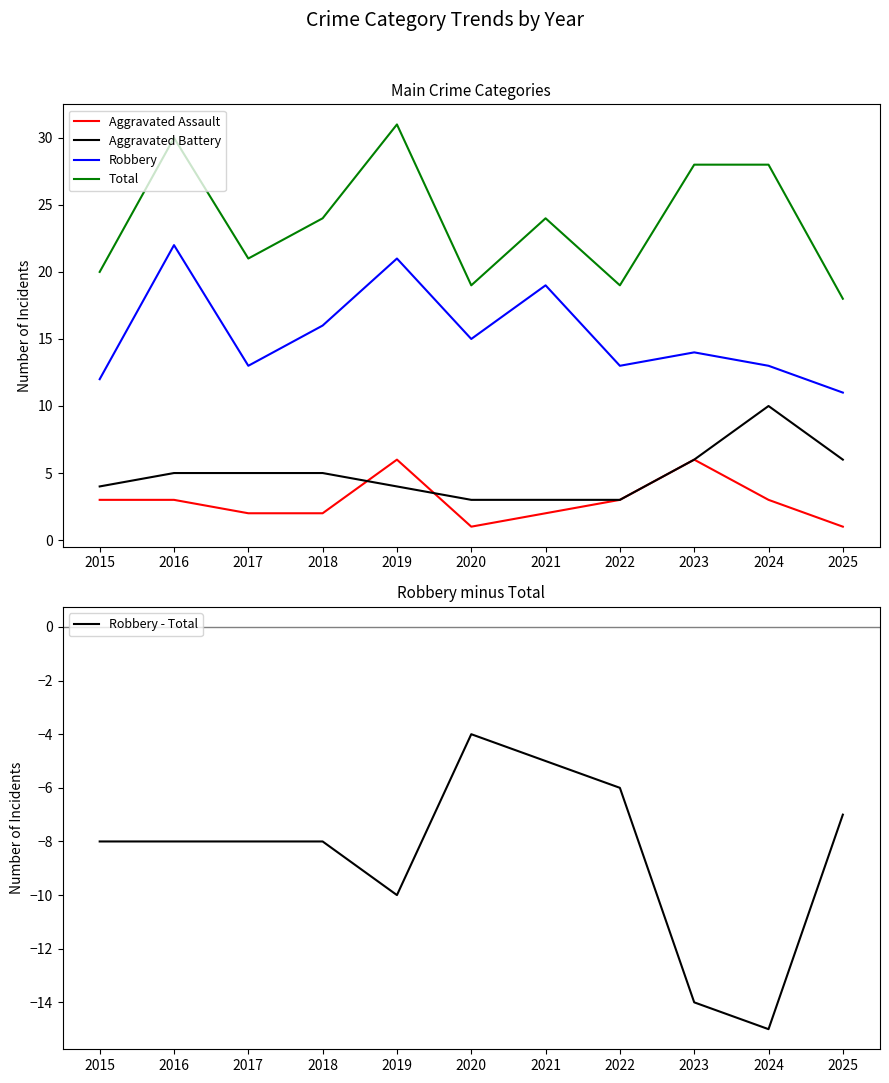

Is it true that Aggravated Battery equals 2 at 2015?

False